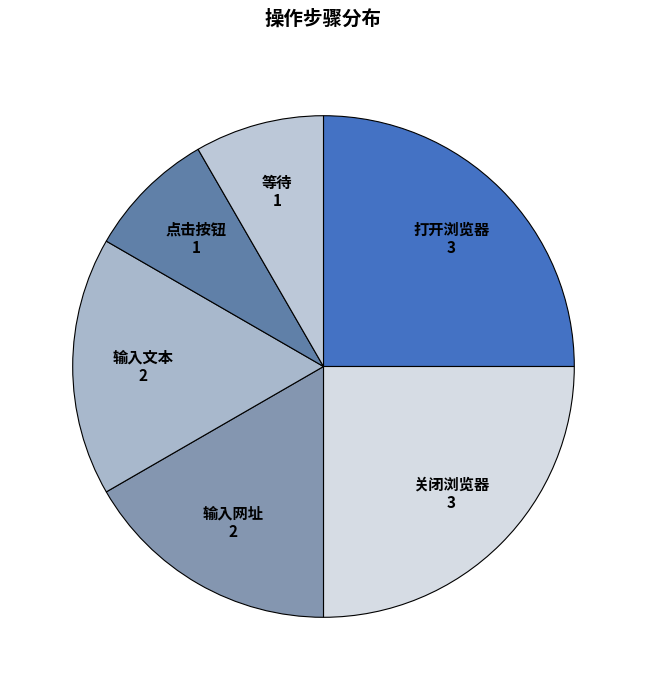

True or false: 打开浏览器 accounts for 25% of the total.

True